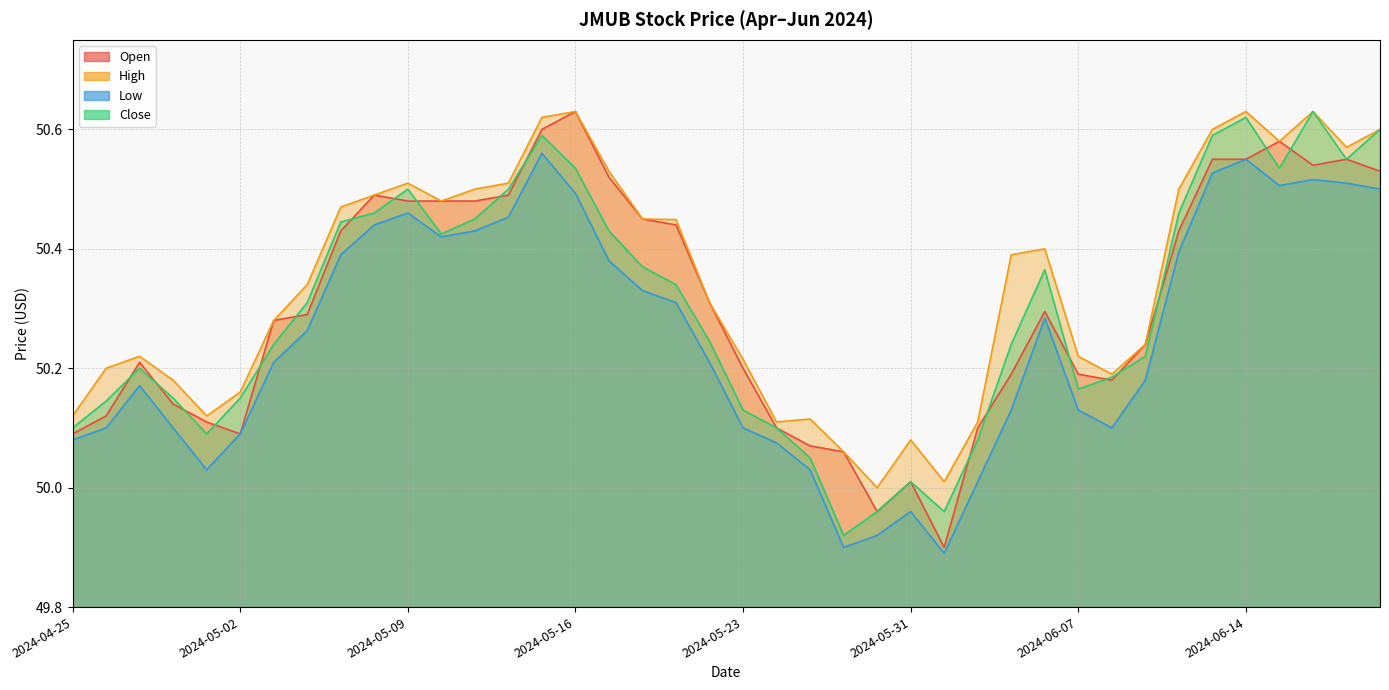

How many interior local peaks does the Close series have?

7